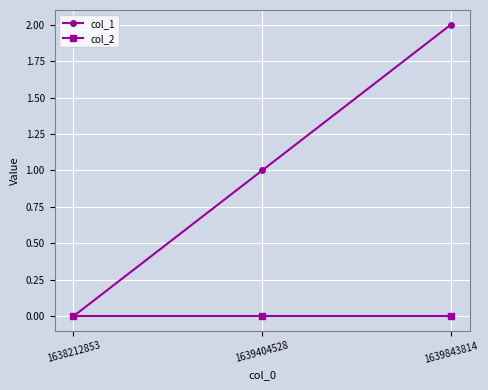

List the series in order of their peak value, lowest first.

col_2, col_1